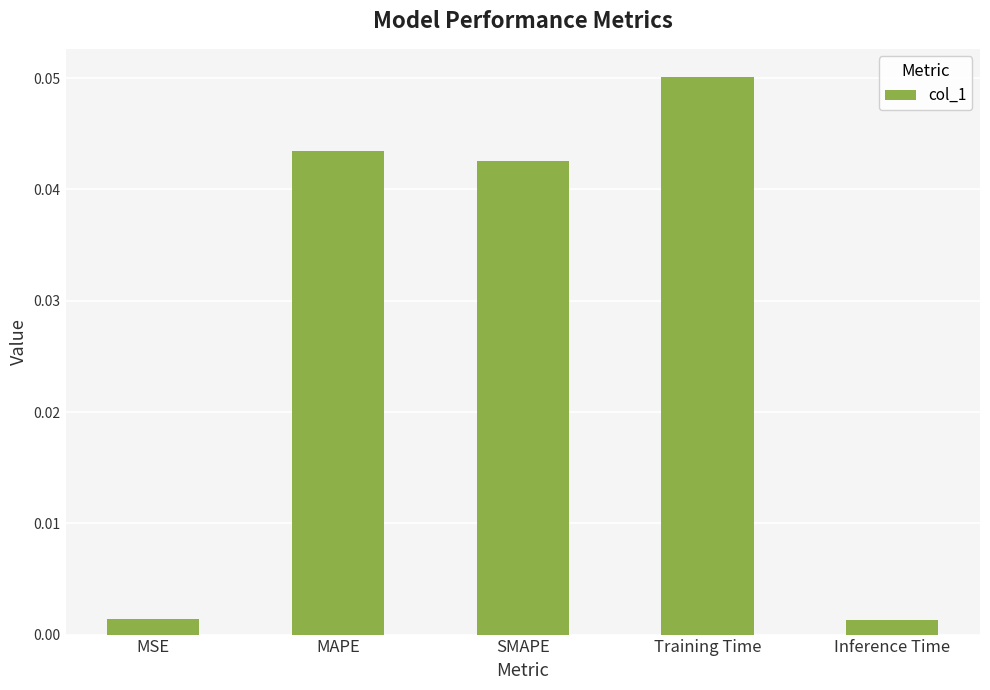

Which has a higher value, SMAPE or Inference Time?

SMAPE